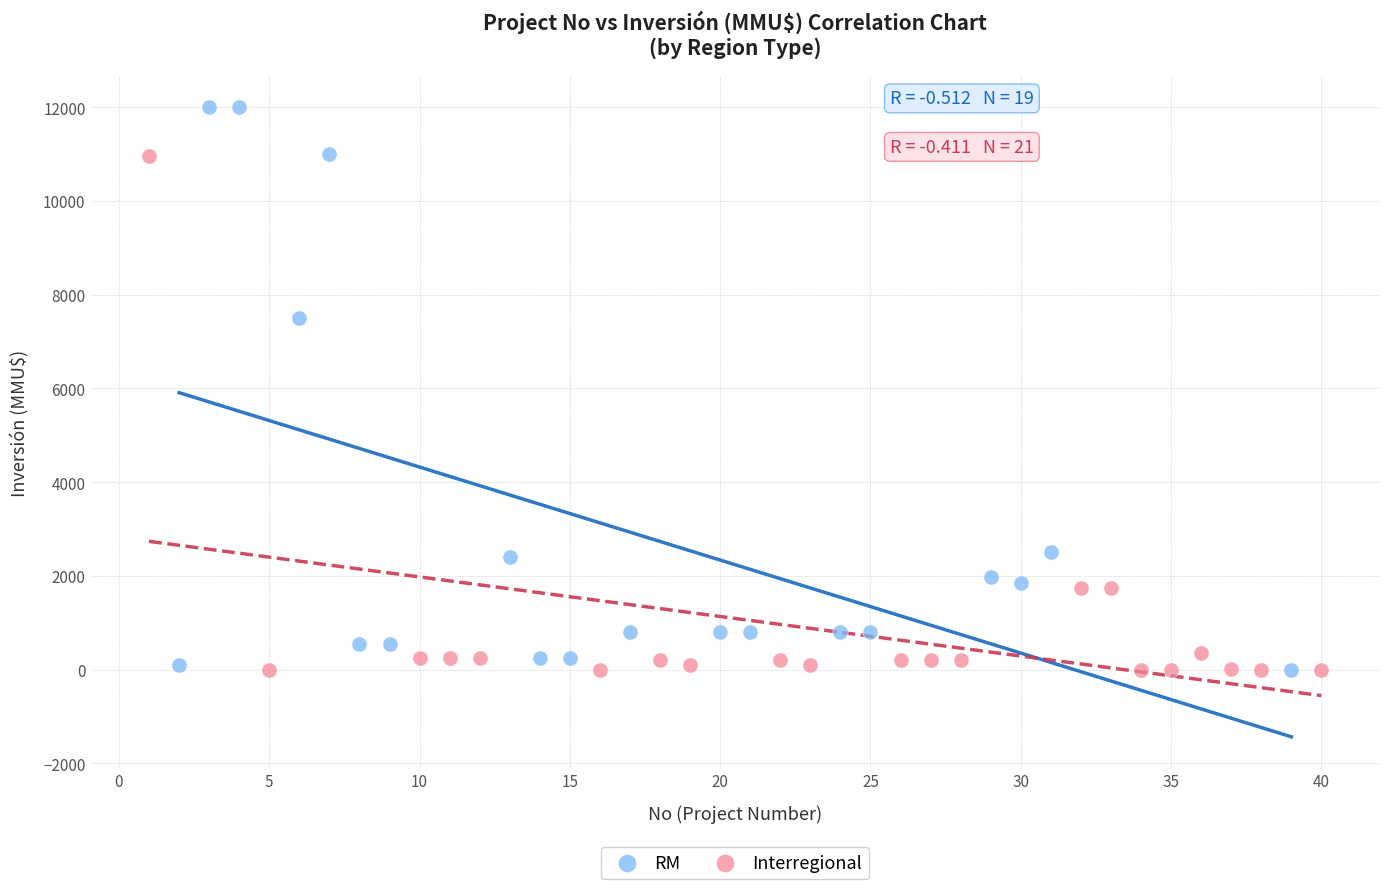

Which series has the widest spread of Y values?

RM